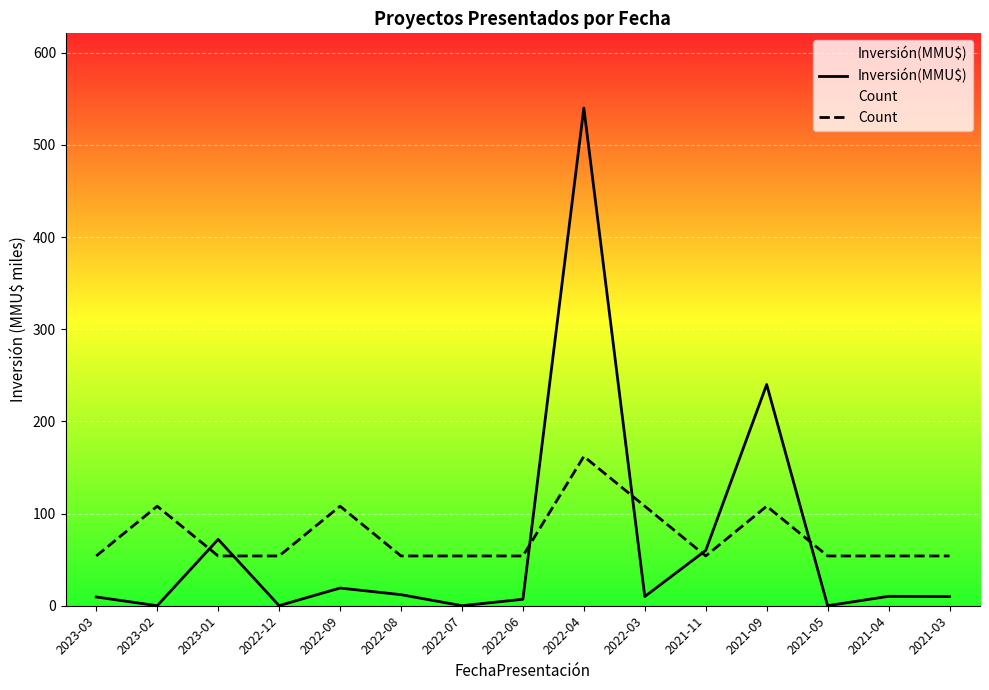

What position from the right is 2023-01?

13